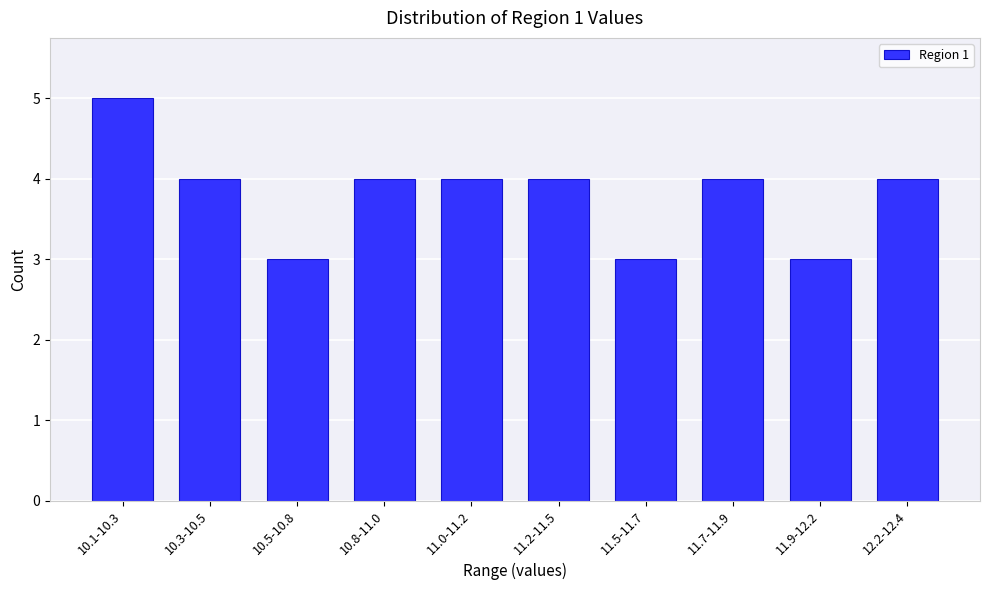

Reading left to right, transcribe all the data shown in this chart.

10.1-10.3=5	10.3-10.5=4	10.5-10.8=3	10.8-11.0=4	11.0-11.2=4	11.2-11.5=4	11.5-11.7=3	11.7-11.9=4	11.9-12.2=3	12.2-12.4=4